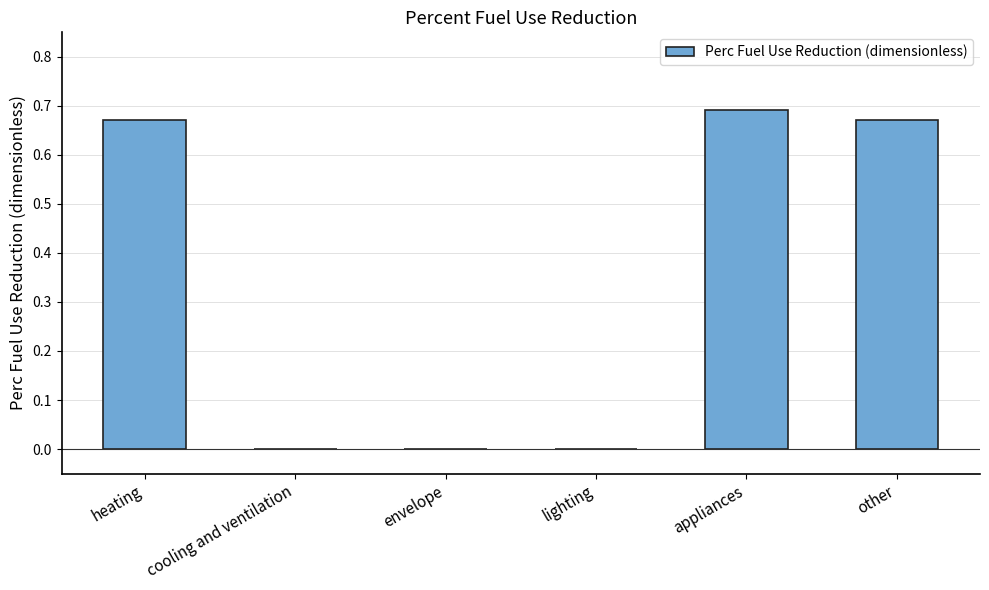

What is the change in value from envelope to appliances?

+0.7